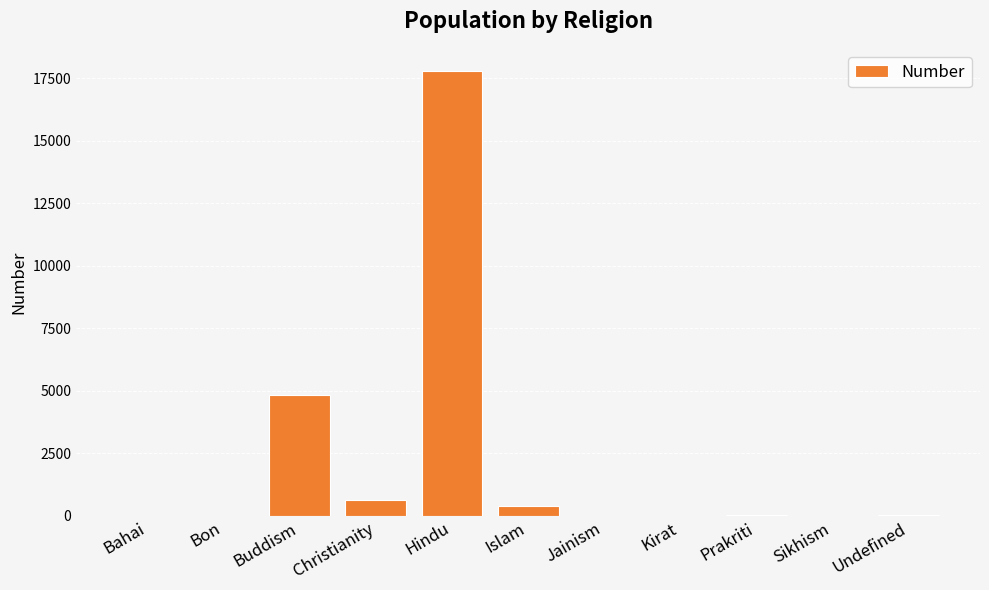

Are the bars horizontal?

No